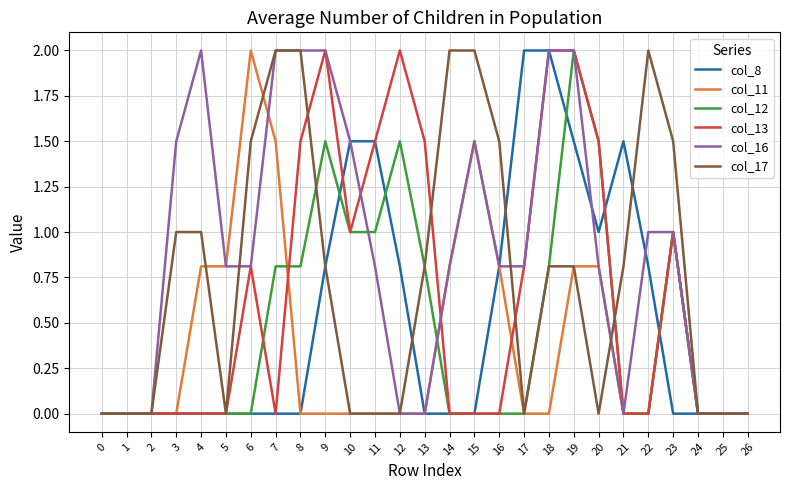

True or false: col_12 has a value of 1.2 at 16.

False